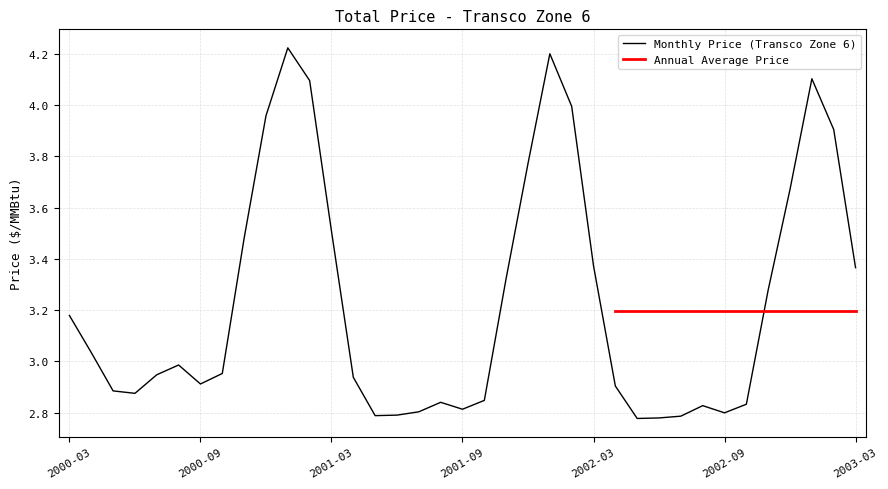

Rank the categories by value from highest to lowest.

2001-01, 2002-01, 2003-01, 2001-02, 2002-02, 2000-12, 2003-02, 2001-12, 2002-12, 2001-03, 2000-11, 2002-03, 2003-03, 2001-11, 2002-11, 2000-03, 2000-04, 2000-08, 2000-10, 2000-07, 2001-04, 2000-09, 2002-04, 2000-05, 2000-06, 2001-10, 2001-08, 2002-10, 2002-08, 2001-09, 2001-07, 2002-09, 2001-06, 2001-05, 2002-07, 2002-06, 2002-05